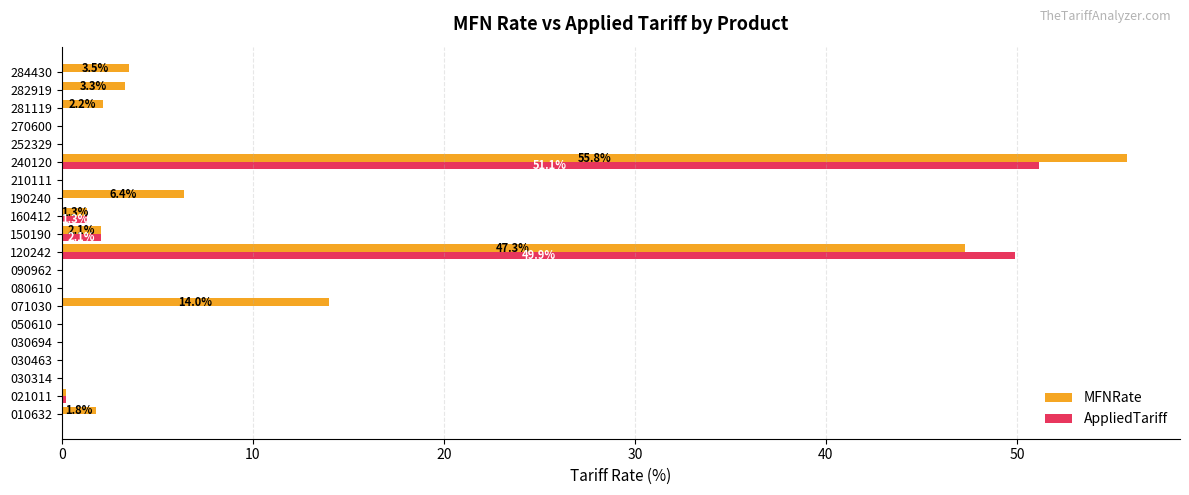

At which category is the sum across all series the highest?

240120